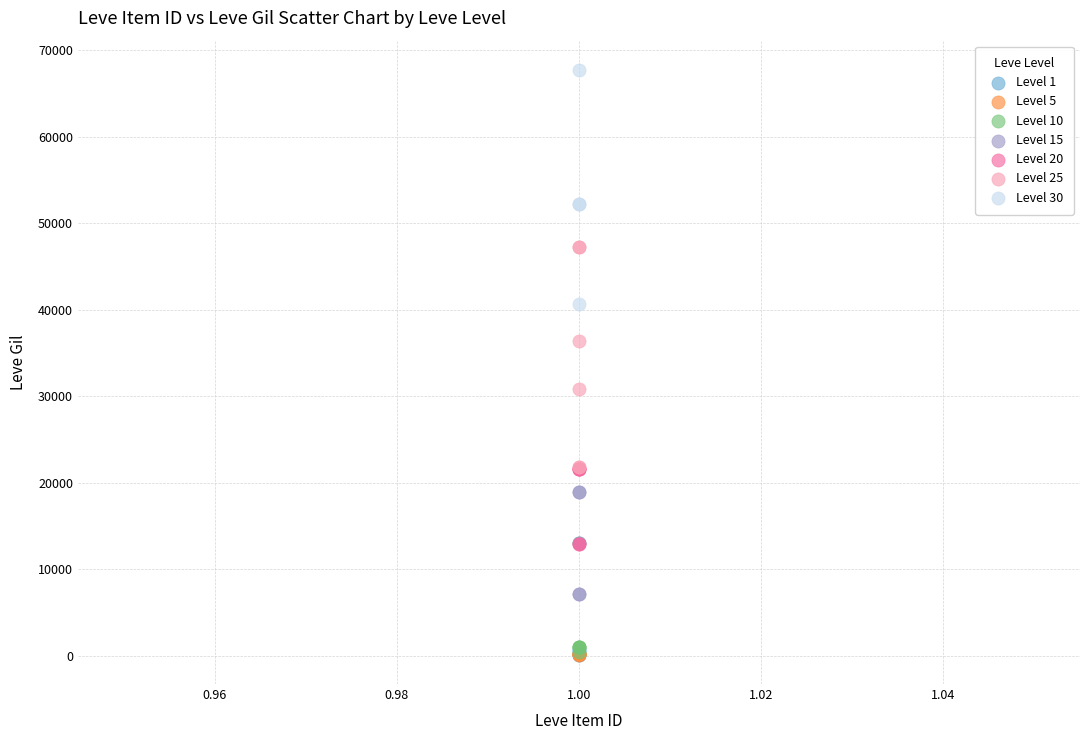

Which series reaches the maximum Y coordinate?

Level 30